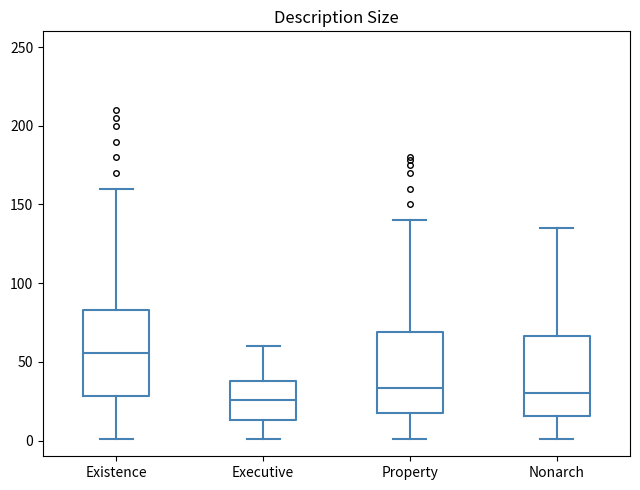

Where is the upper edge of the box for Executive on the y-axis? The values are not printed on the chart, so give them approximately, as read against the axis.

40